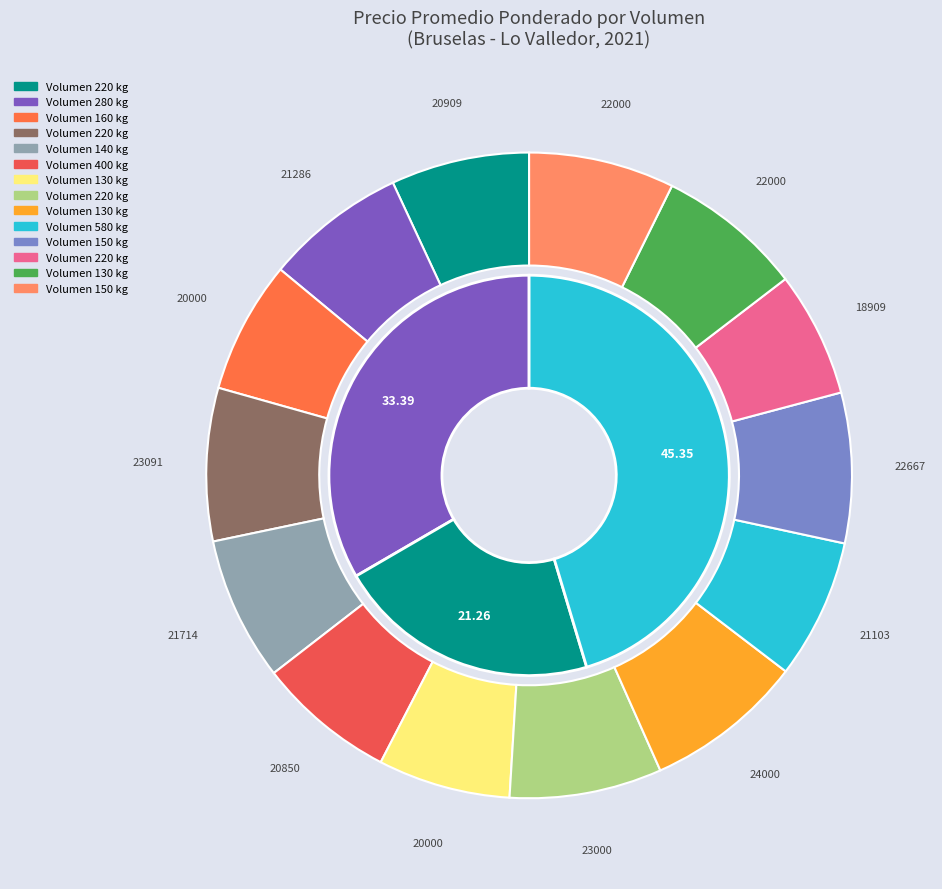

How many slices are in this pie chart?

14